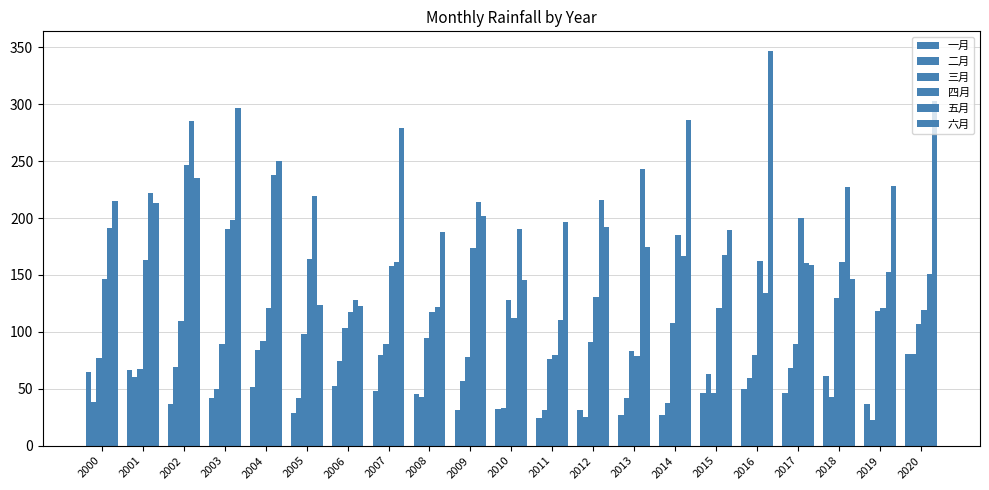

The value of 三月 at 2005 is 57.5. True or false?

False